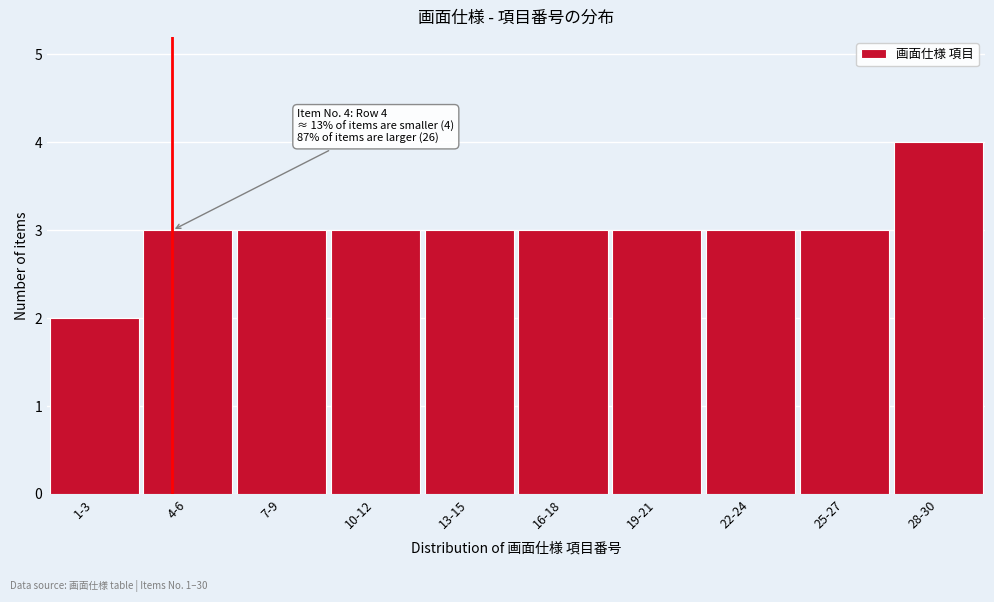

Reading left to right, what are all the values shown in this chart?

2	3	3	3	3	3	3	3	3	4